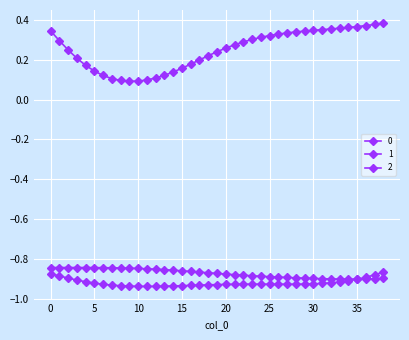

How many distinct data groups are displayed?

3